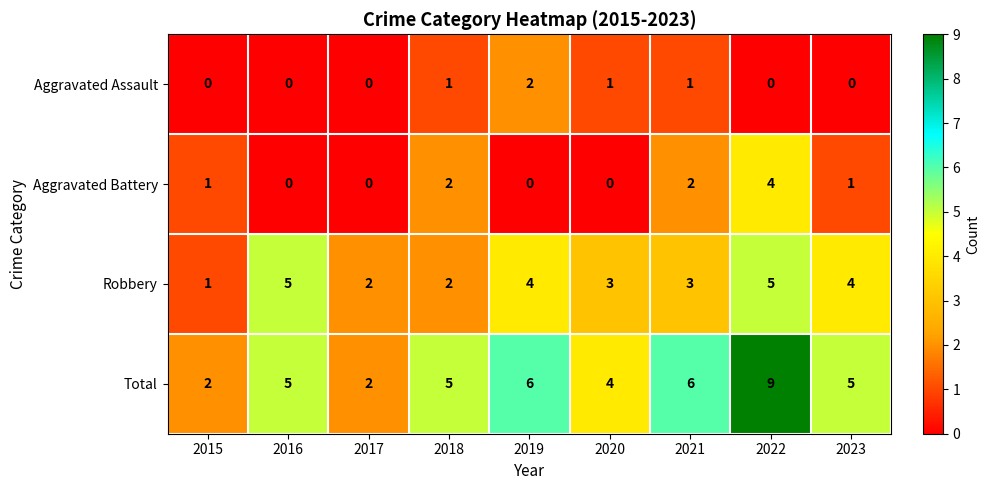

How many Robbery values are between 2 and 4?

6